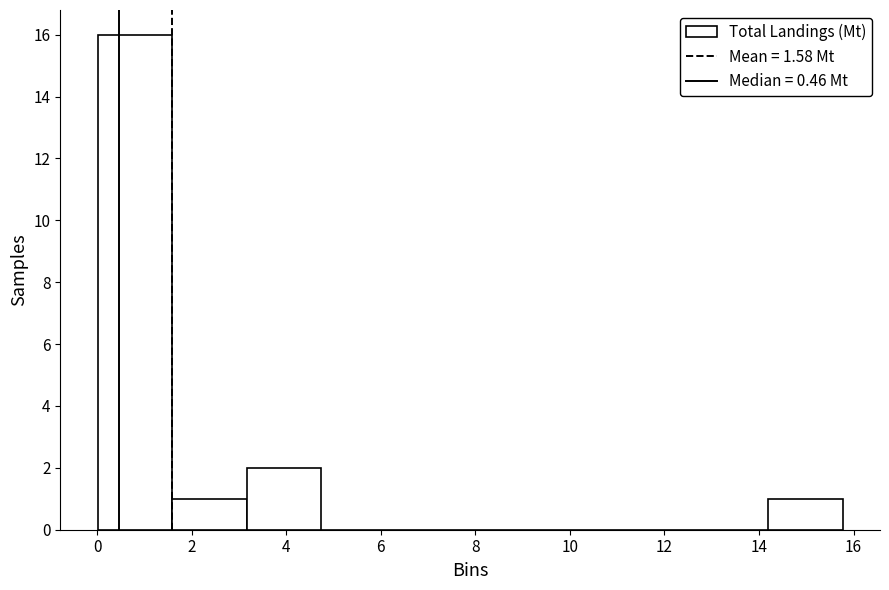

What is the height of the bar covering 1.6 to 3.2 on the x-axis? Neither the bar edges nor the heights are printed on the chart, so give them approximately, as read against the axes.

1